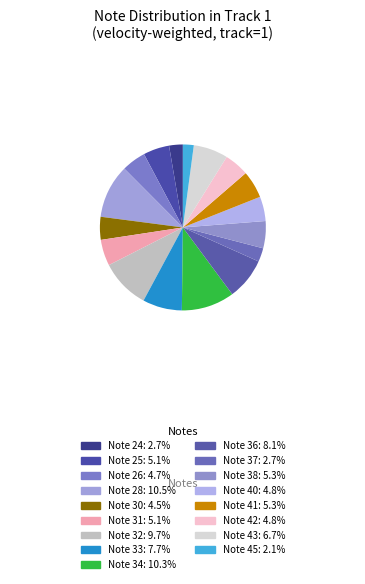

How many slices are in this pie chart?

17